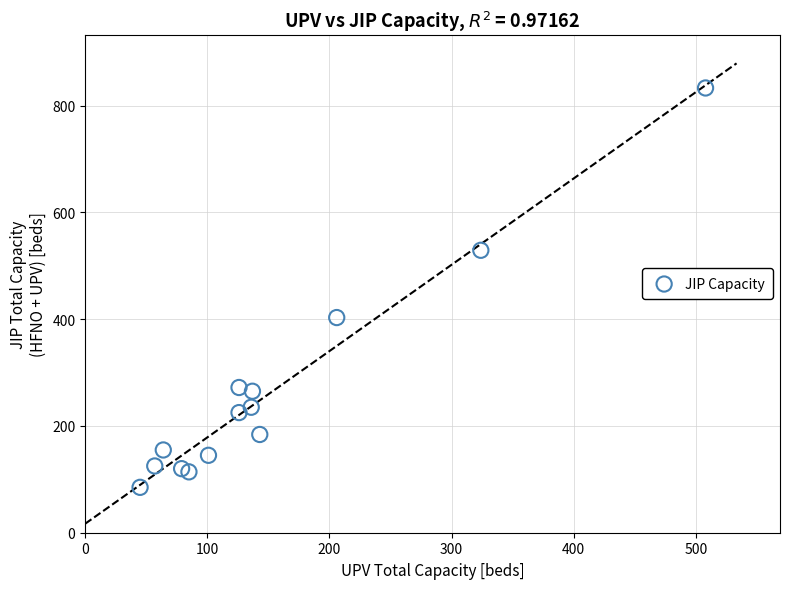

What Y value in the scatter plot is closest to 459?

403